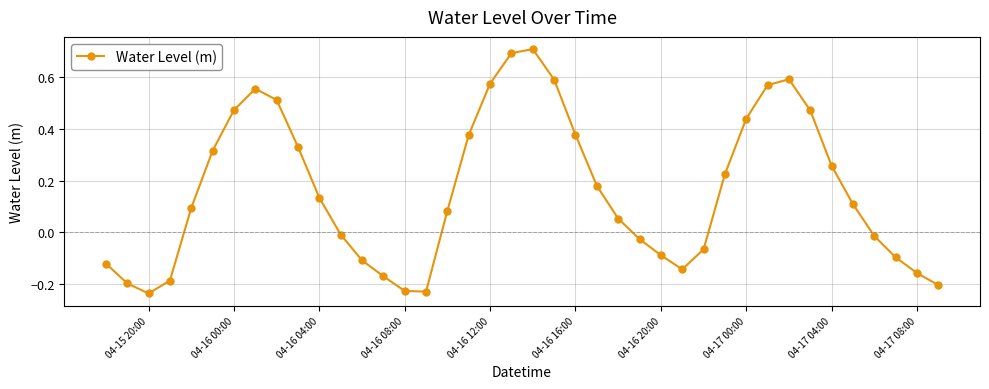

What is the difference between the maximum and minimum values?

0.9